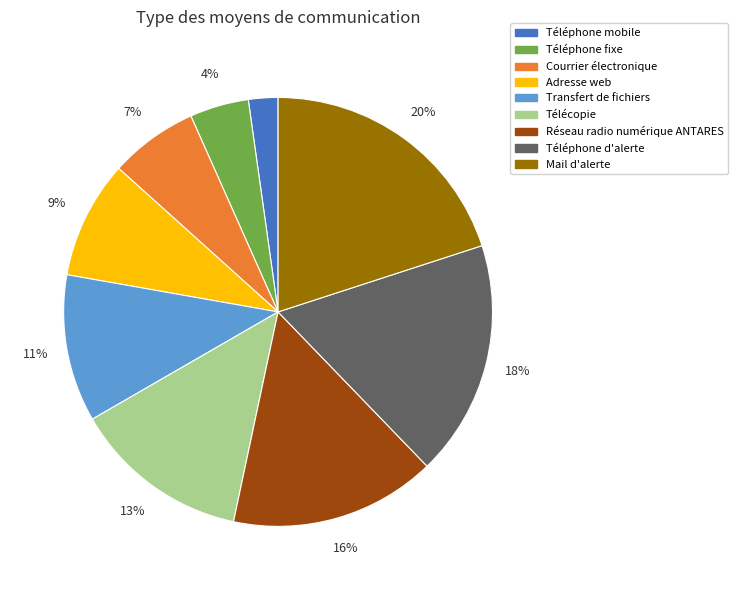

What is the largest slice in the pie chart?

Mail d'alerte